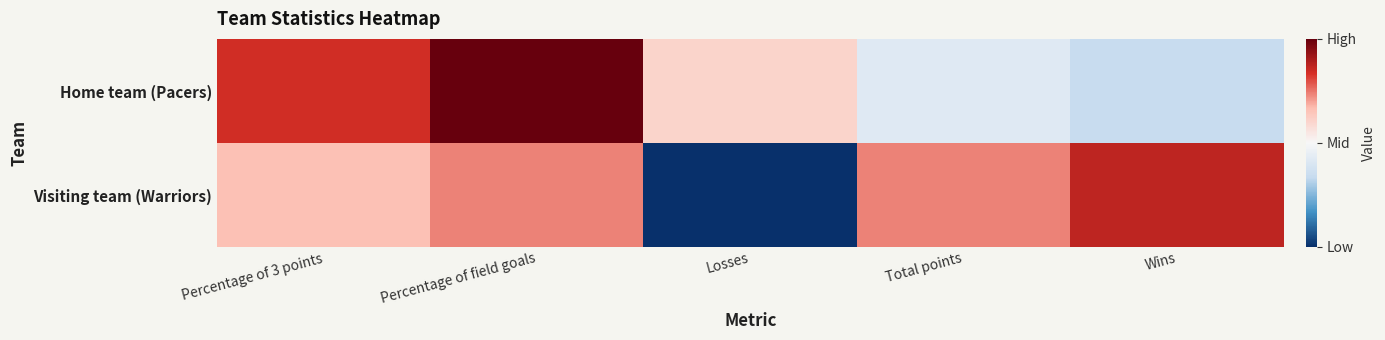

Count the number of data series in this chart.

2